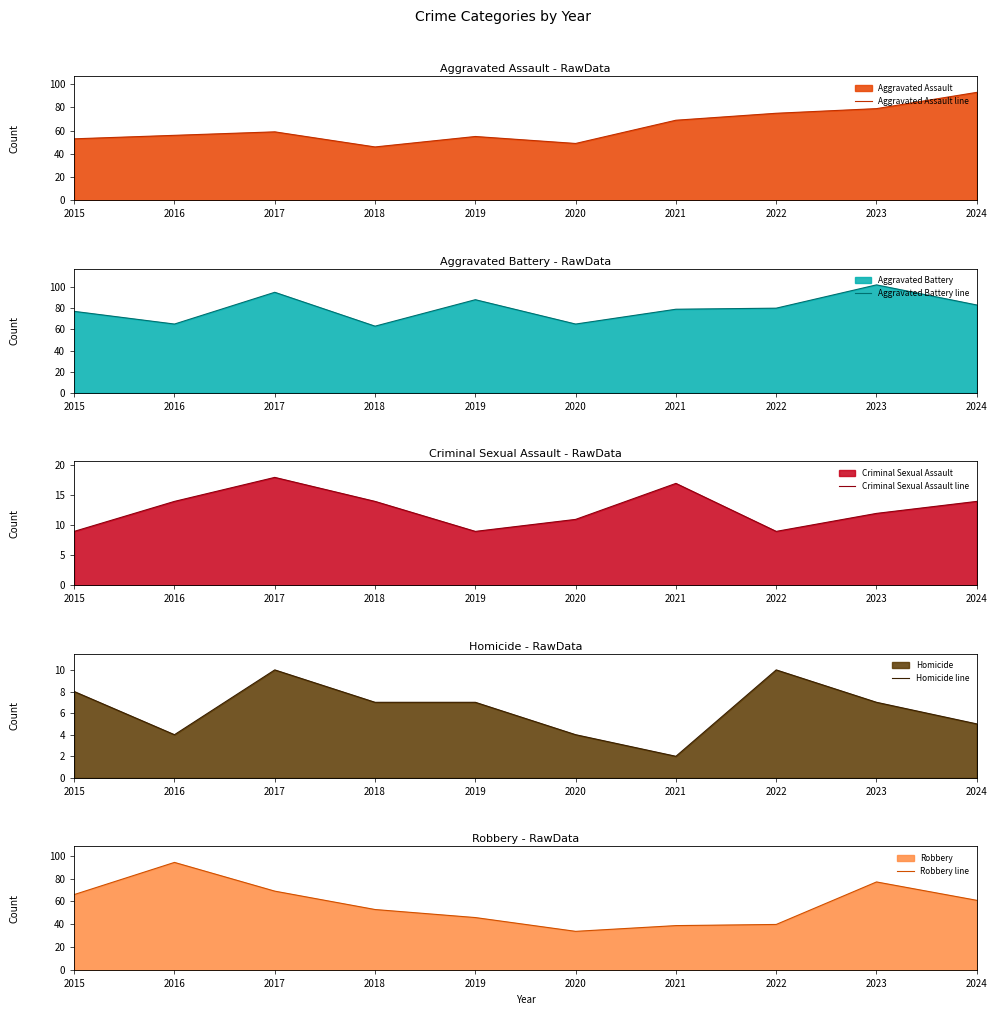

Rank the series at 2022 from highest to lowest value.

Aggravated Battery line, Aggravated Assault line, Robbery line, Homicide line, Criminal Sexual Assault line